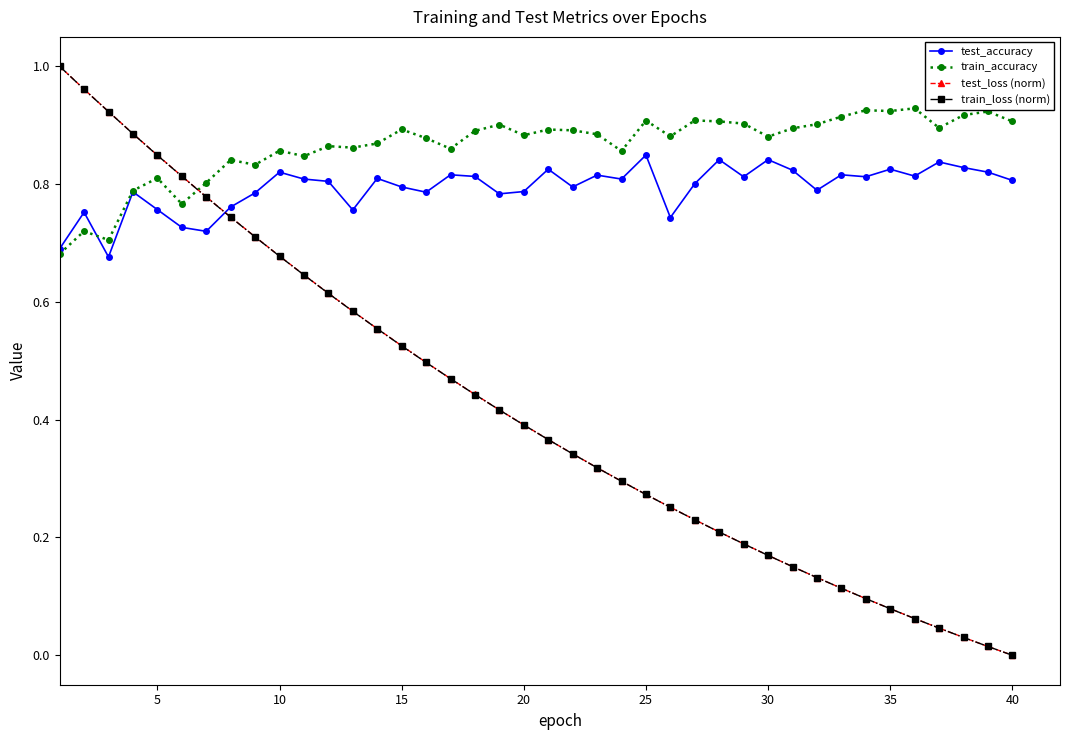

True or false: test_accuracy and train_loss (norm) intersect in this chart.

True